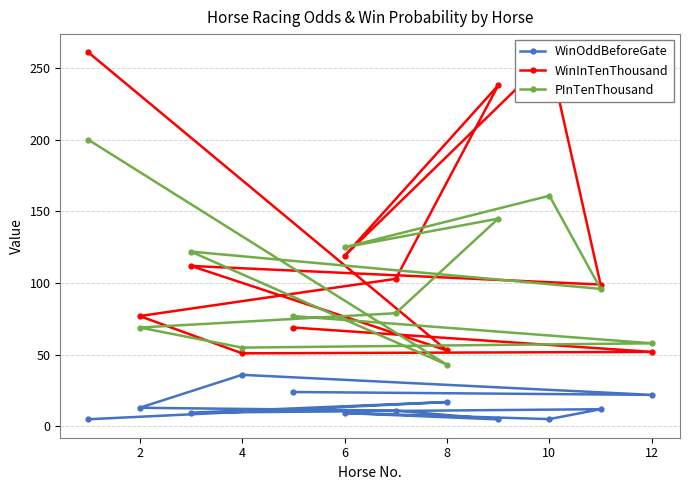

What is the total value across all series at 2?

159.0